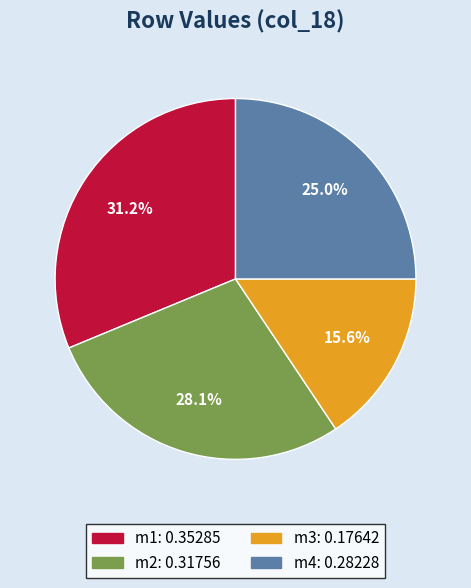

Does m4 represent more than half of the total?

No